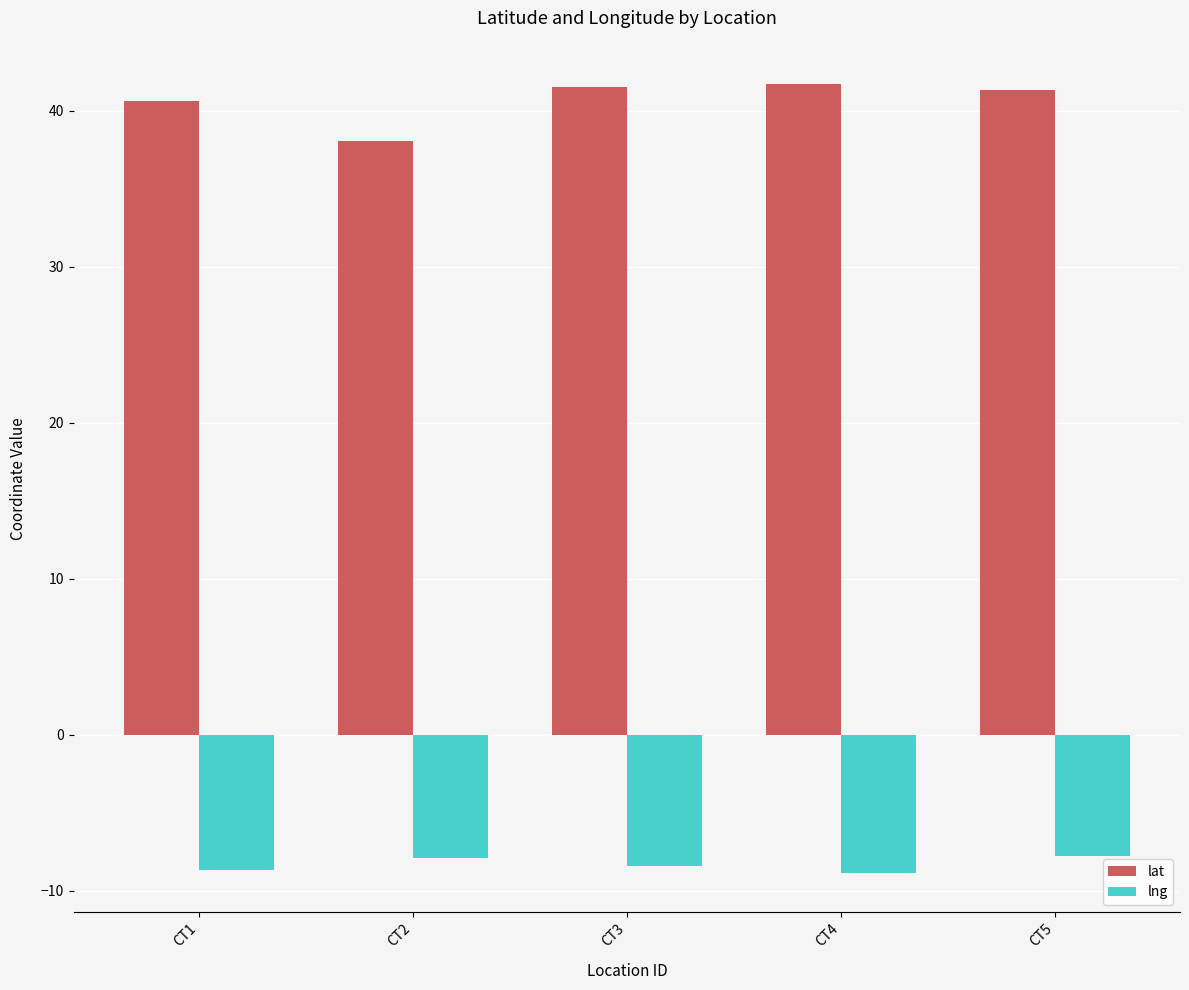

Count the lng values in the range -8 to -7.

2